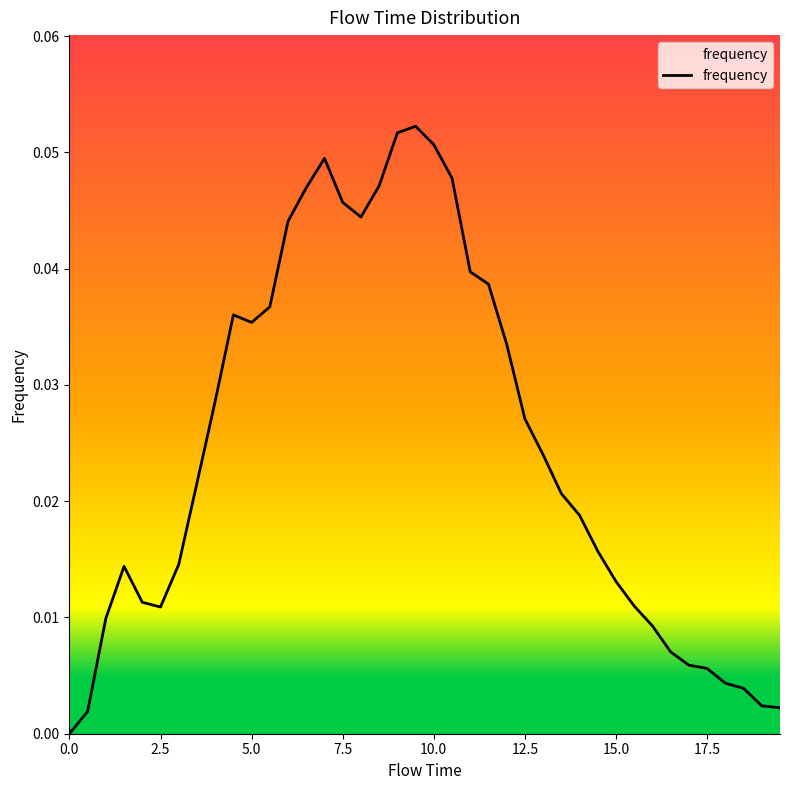

How many values are above zero?

39